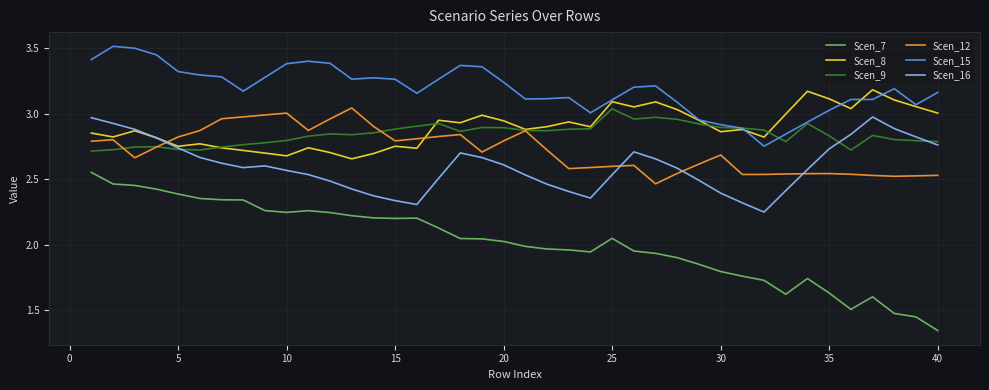

Which series has the largest total across all categories?

Scen_15